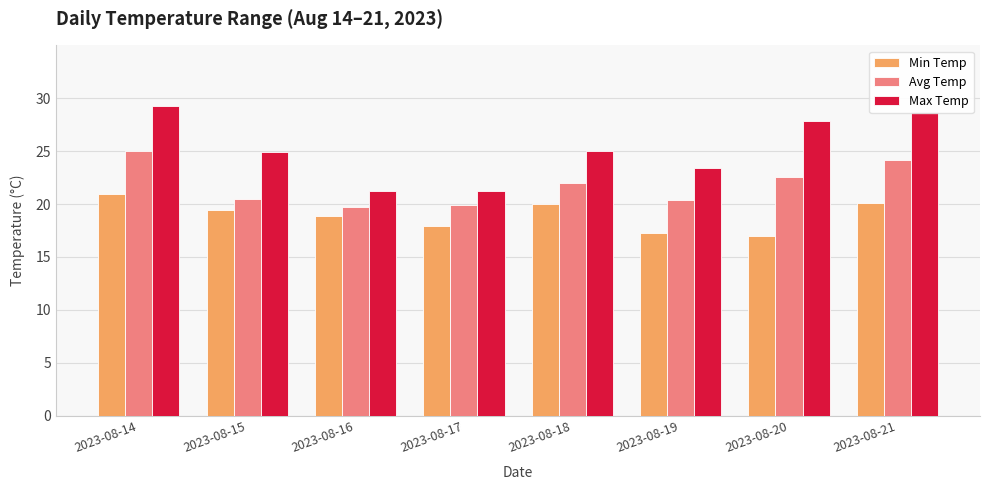

Which series has the widest spread of values?

Max Temp